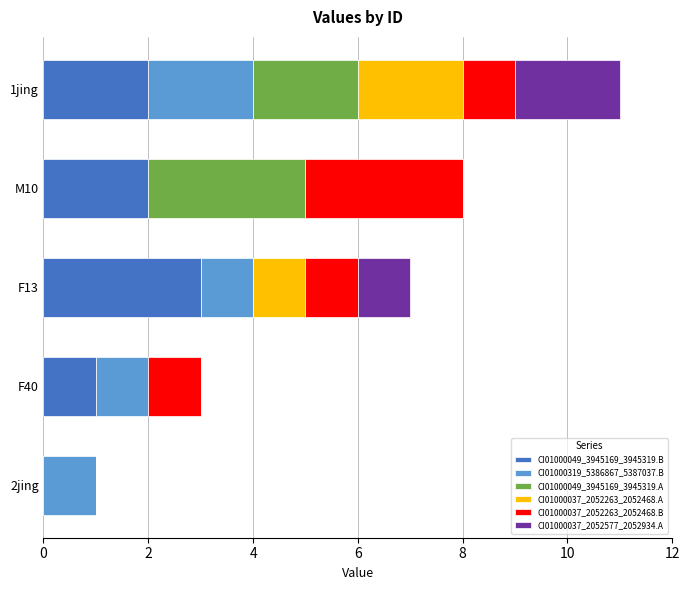

What is the total value across all series at M10?

8